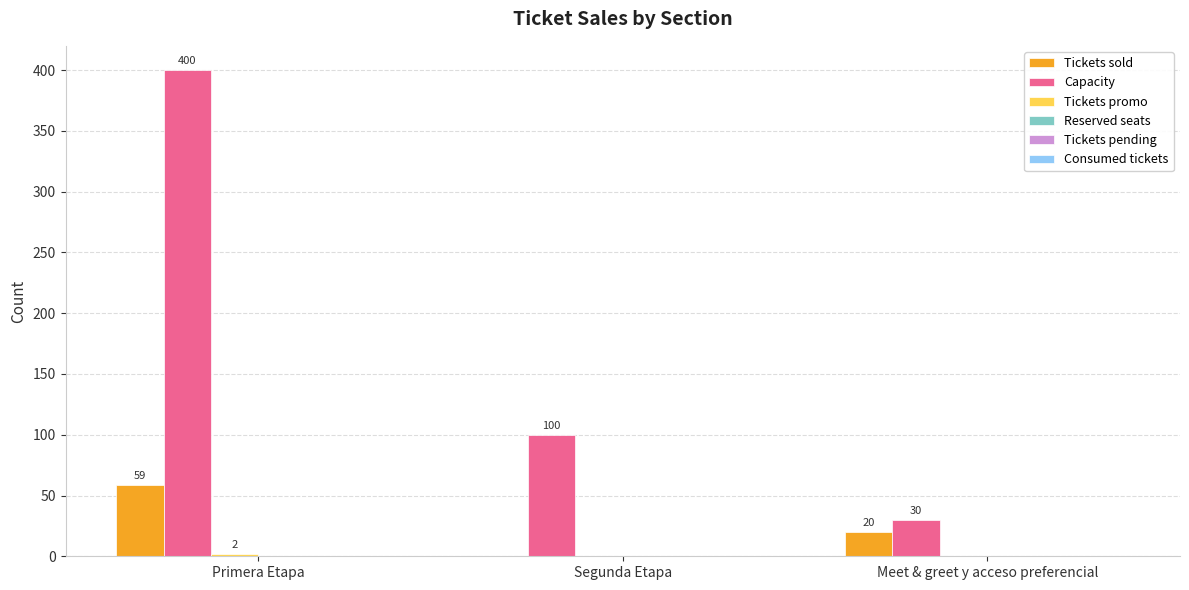

True or false: Capacity has a value of 163 at Segunda Etapa.

False